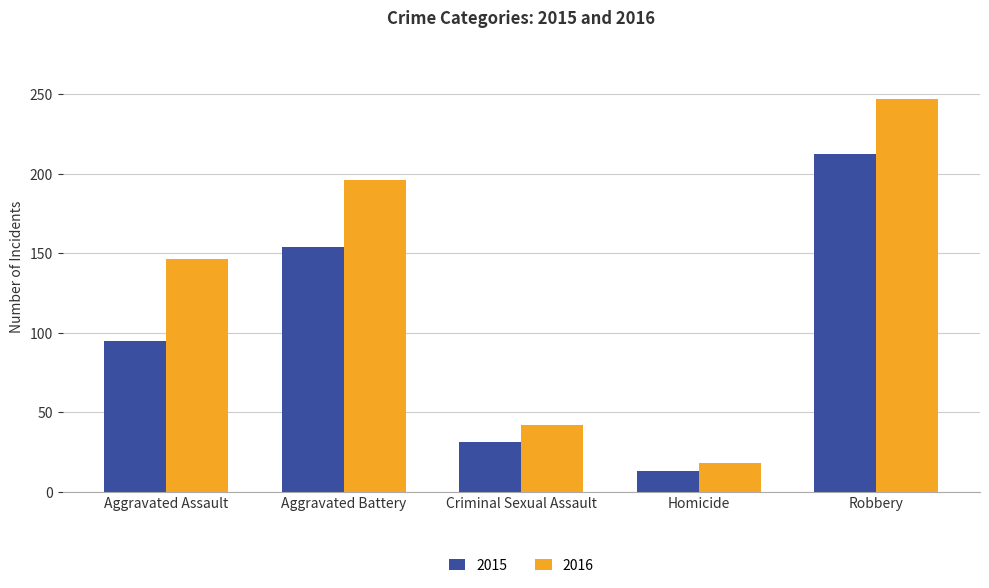

What is the lowest value of the 2015 series?

13